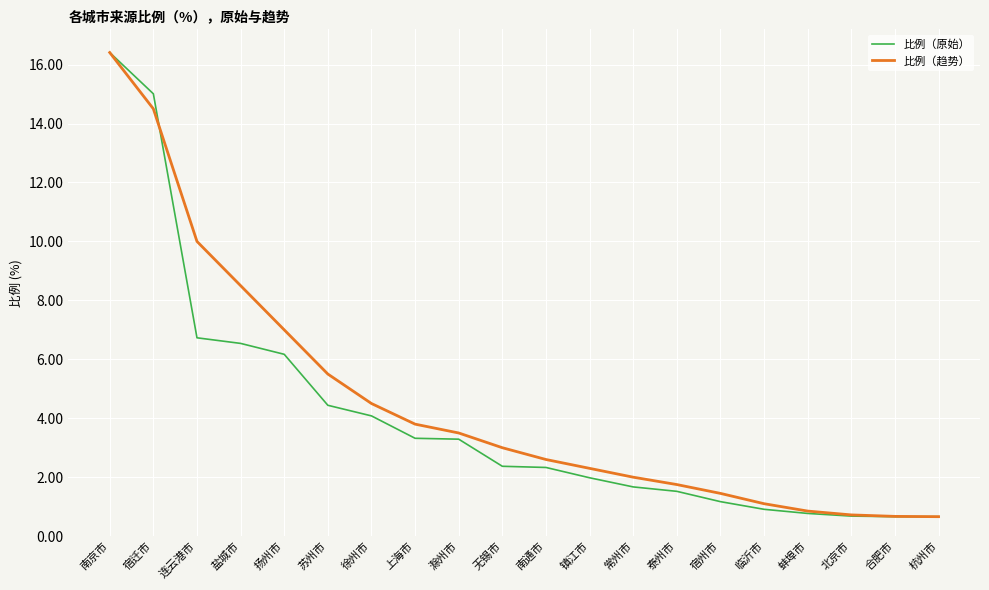

What is the difference between the maximum and second lowest values in the 比例（趋势） series?

15.7